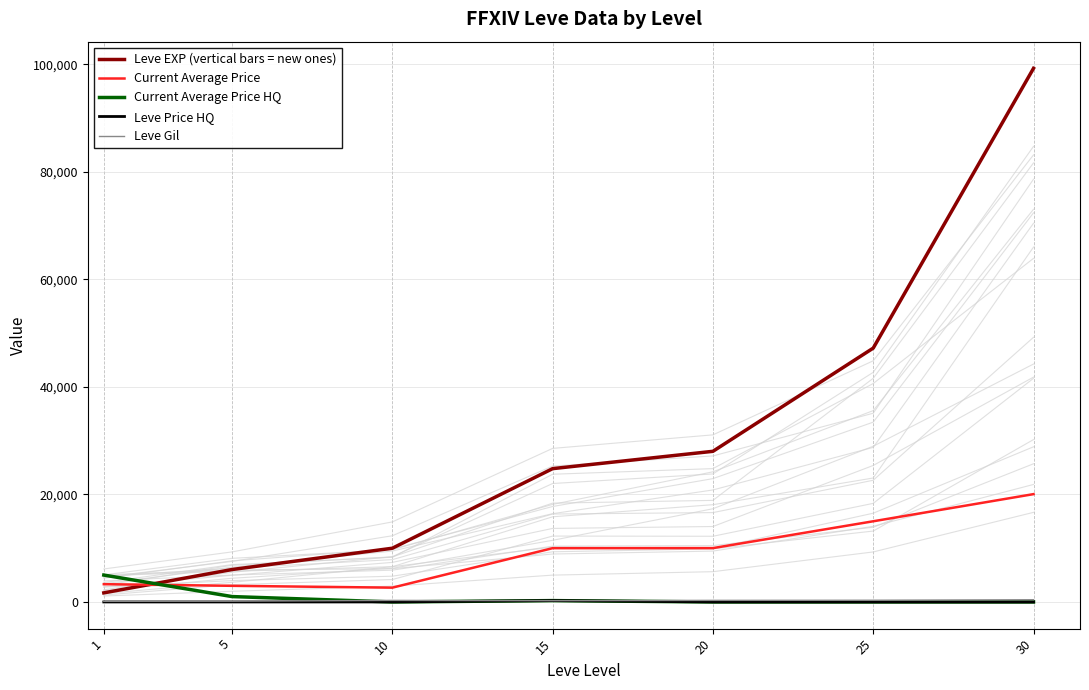

How many categories are shown in the chart?

7